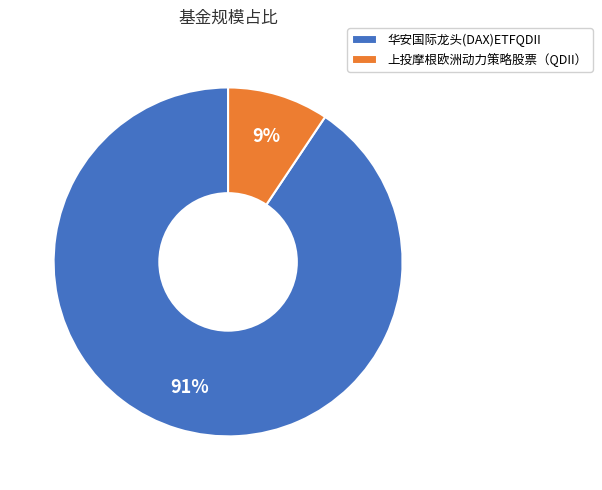

To the nearest percent, what portion does 华安国际龙头(DAX)ETFQDII represent?

91%